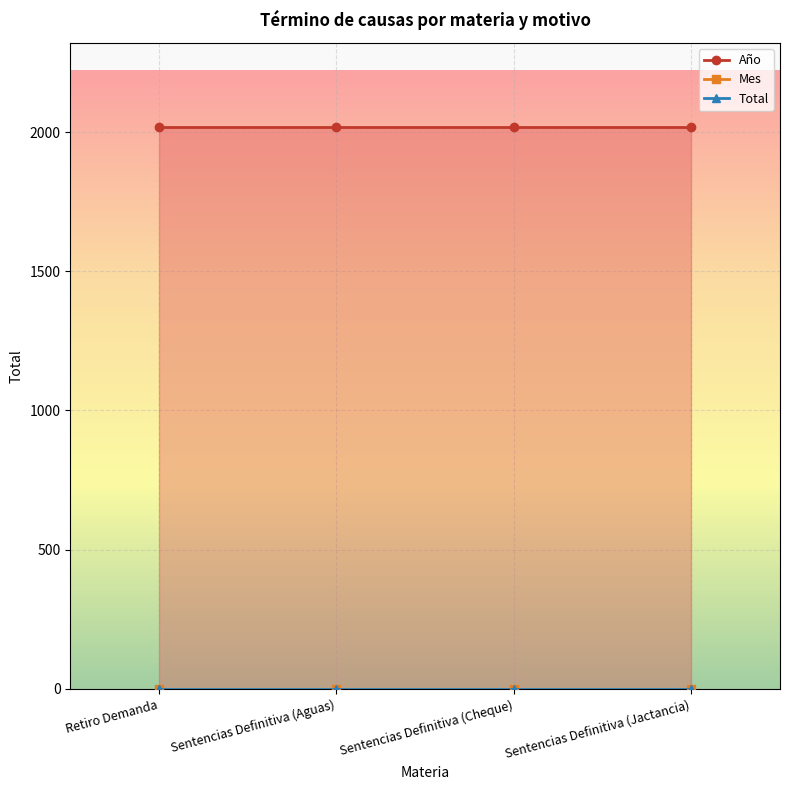

How many lines are shown in the chart?

3